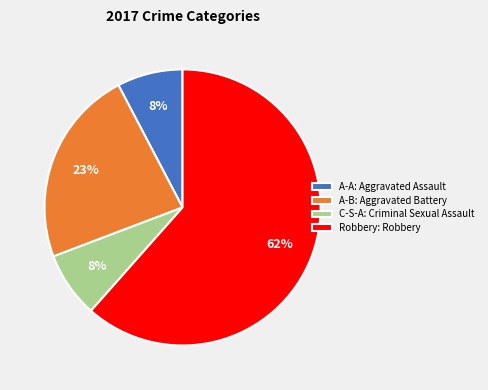

Count the number of slices in the pie.

4